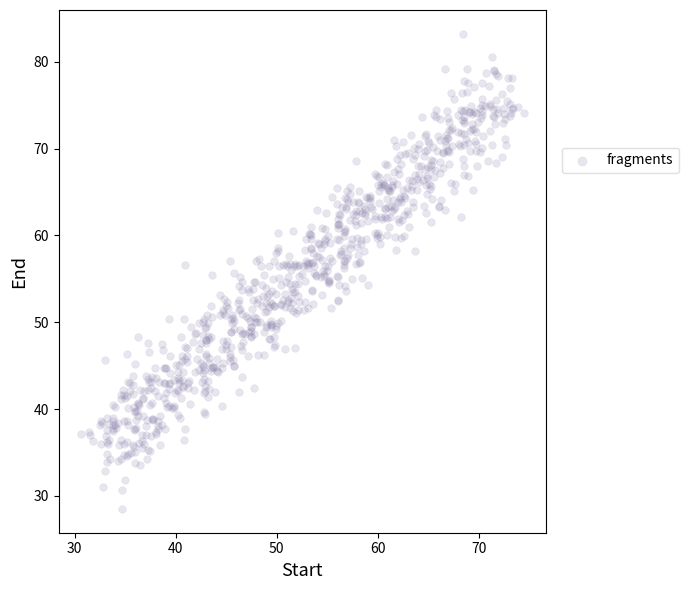

What is the range of Y values (max minus min)?

54.7